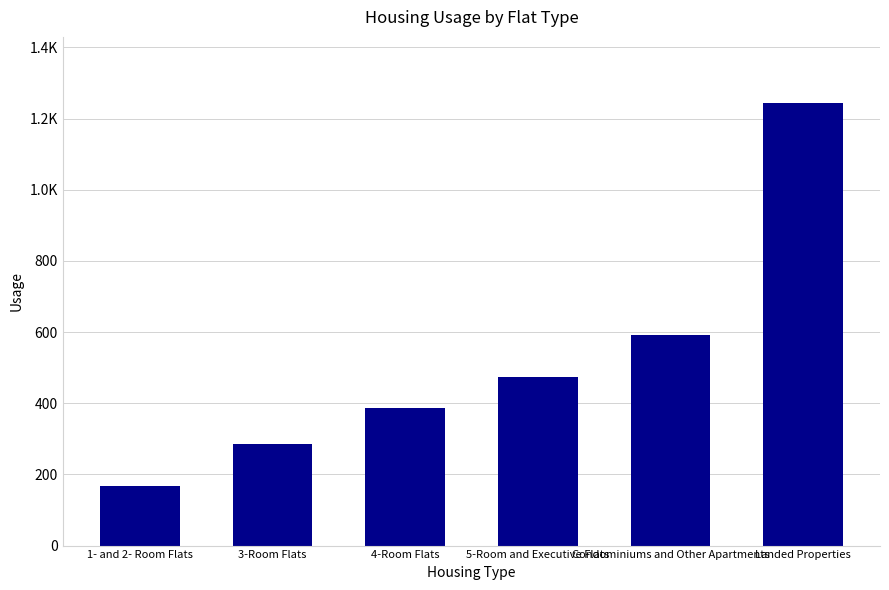

Does the chart contain any negative values?

No